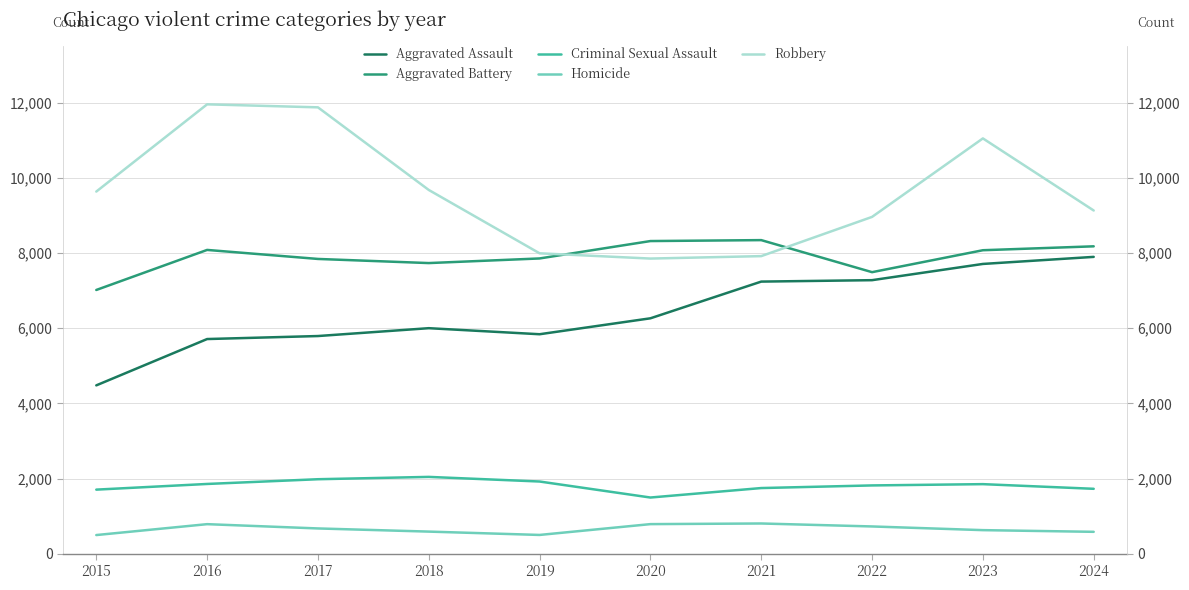

Reading right to left, transcribe all the data shown in this chart.

Aggravated Assault: 2024=7900	2023=7712	2022=7280	2021=7242	2020=6265	2019=5841	2018=6002	2017=5793	2016=5713	2015=4480
Aggravated Battery: 2024=8181	2023=8077	2022=7493	2021=8346	2020=8321	2019=7858	2018=7735	2017=7845	2016=8085	2015=7019
Criminal Sexual Assault: 2024=1727	2023=1851	2022=1817	2021=1747	2020=1495	2019=1921	2018=2044	2017=1982	2016=1856	2015=1705
Homicide: 2024=582	2023=627	2022=725	2021=804	2020=787	2019=499	2018=588	2017=672	2016=786	2015=496
Robbery: 2024=9134	2023=11053	2022=8964	2021=7920	2020=7855	2019=7995	2018=9681	2017=11880	2016=11960	2015=9638